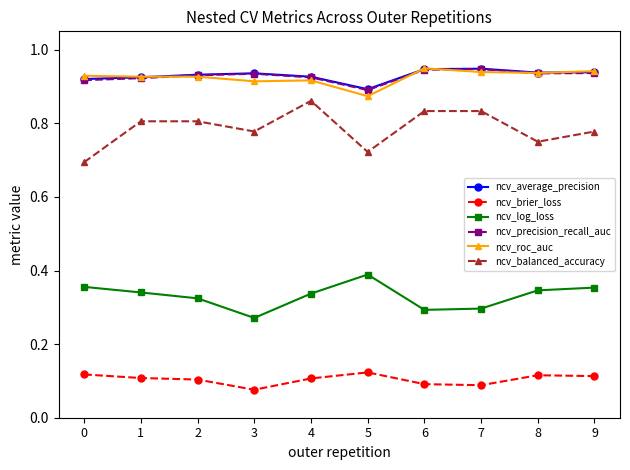

True or false: ncv_average_precision has more than 0 points higher than both neighbors.

True